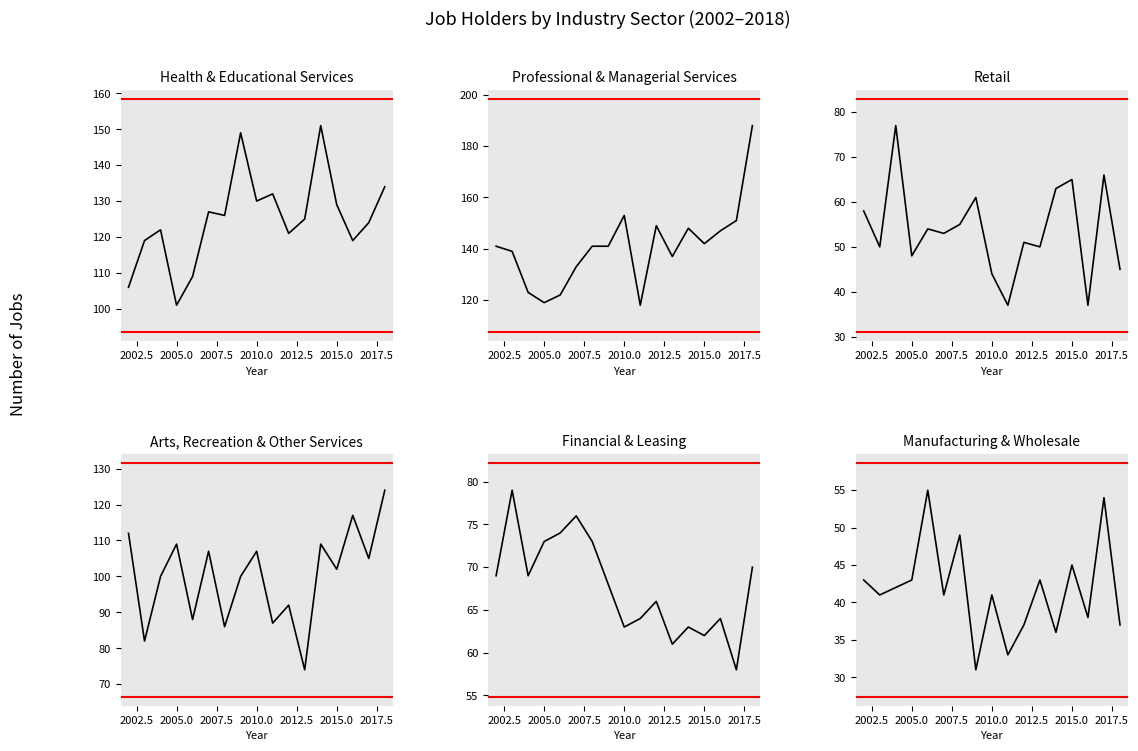

How many categories are shown in the chart?

17